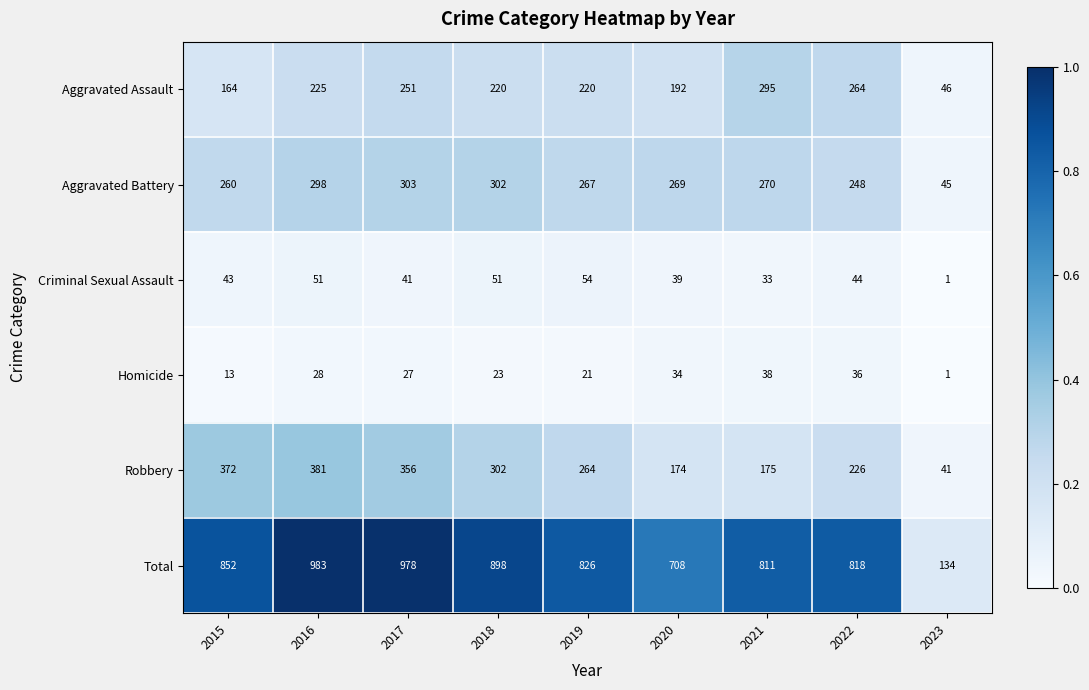

At which label is Homicide closest to 19?

2019